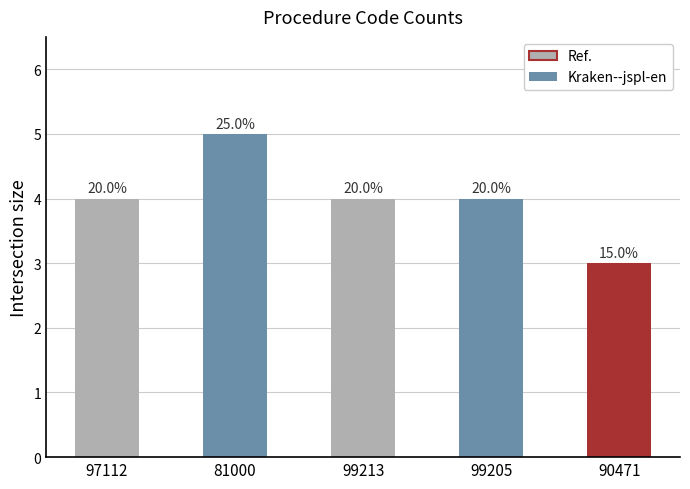

Which label corresponds to the largest value in the chart?

81000